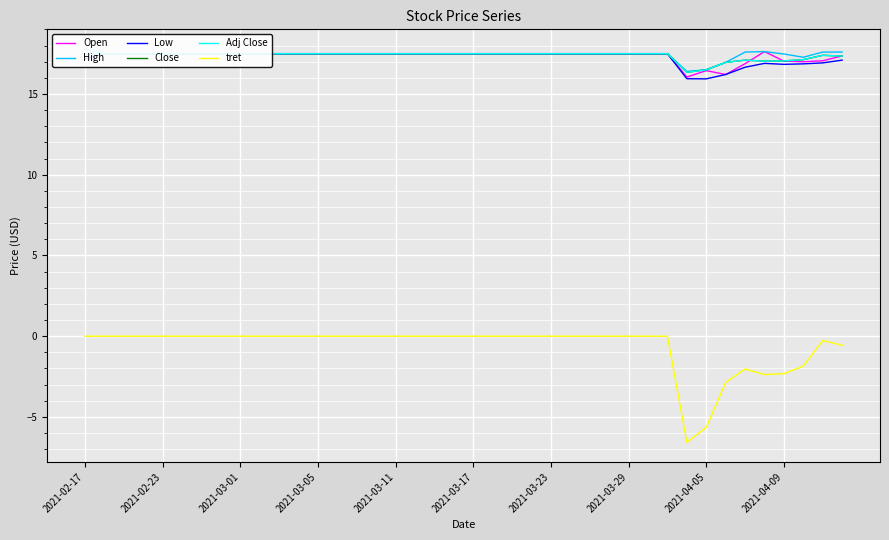

The Open series shows 30.8 at 2021-03-23. True or false?

False